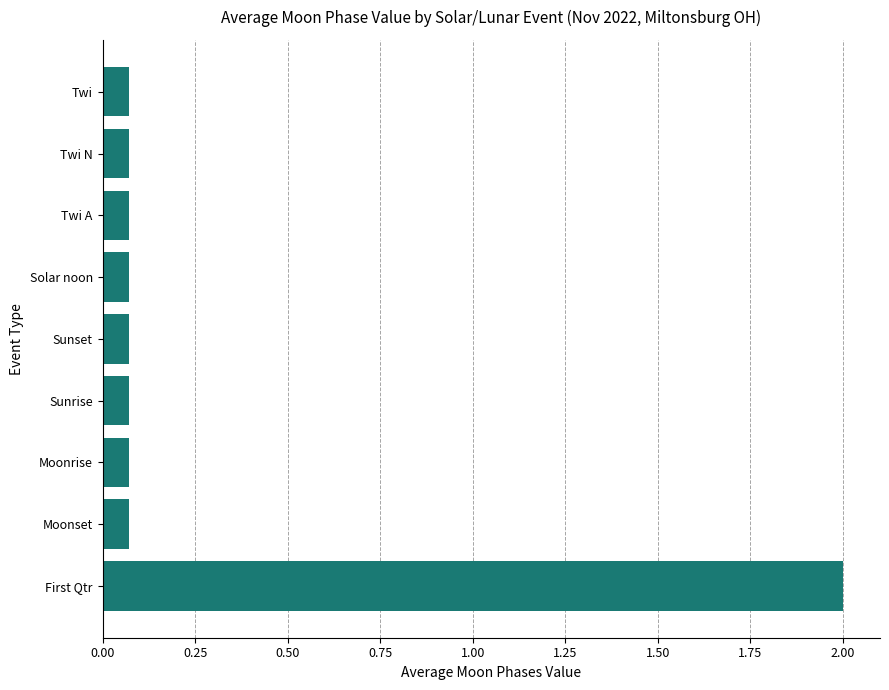

What is the average value?

0.3